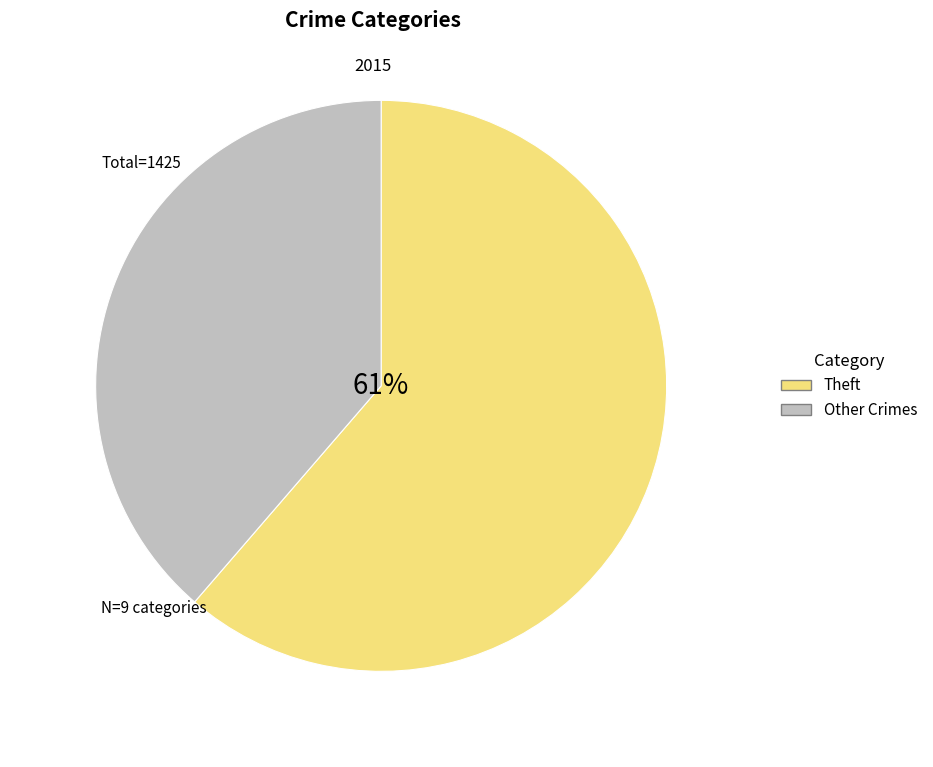

What percentage is the Theft slice, to the nearest percent?

61%